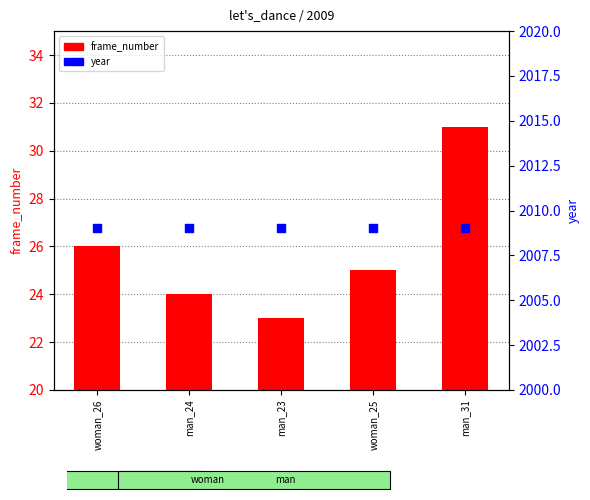

What are all the series names shown in the legend?

frame_number, year